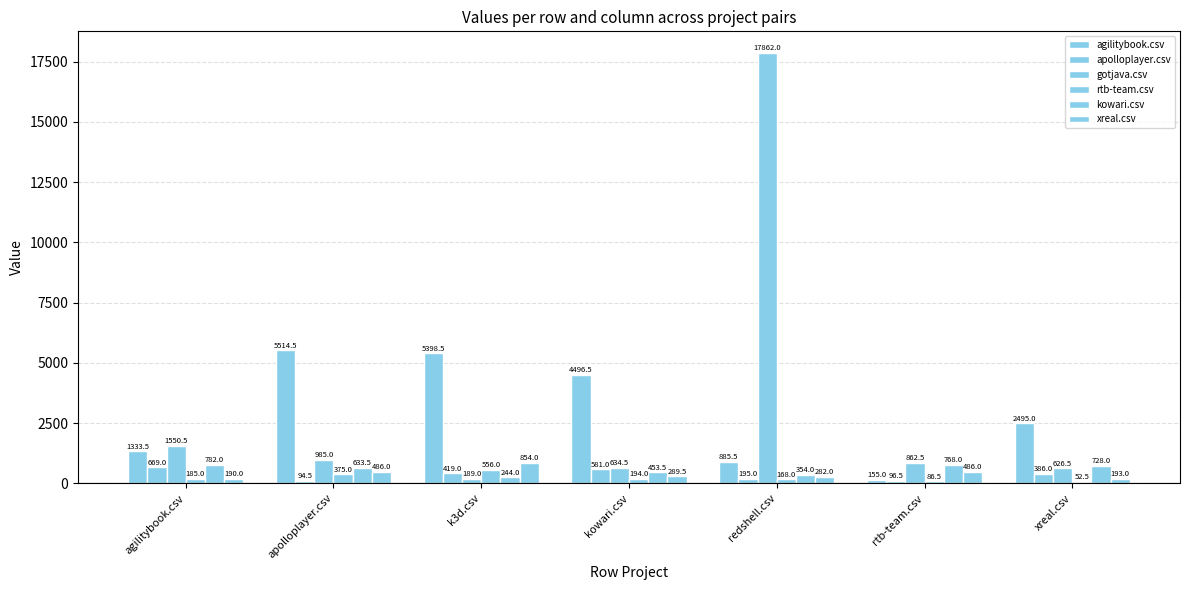

Are the bars horizontal?

No